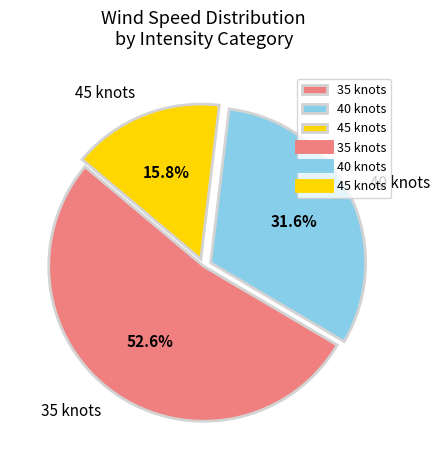

Rank the categories by value from lowest to highest.

45 knots, 40 knots, 35 knots